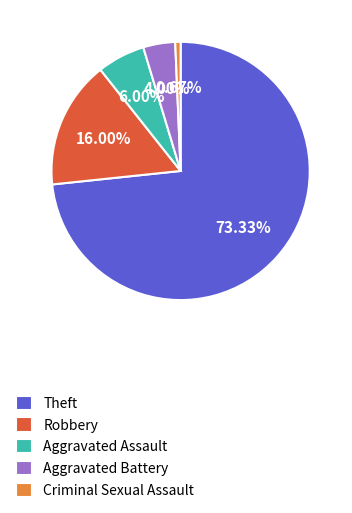

True or false: Theft accounts for 38% of the total.

False